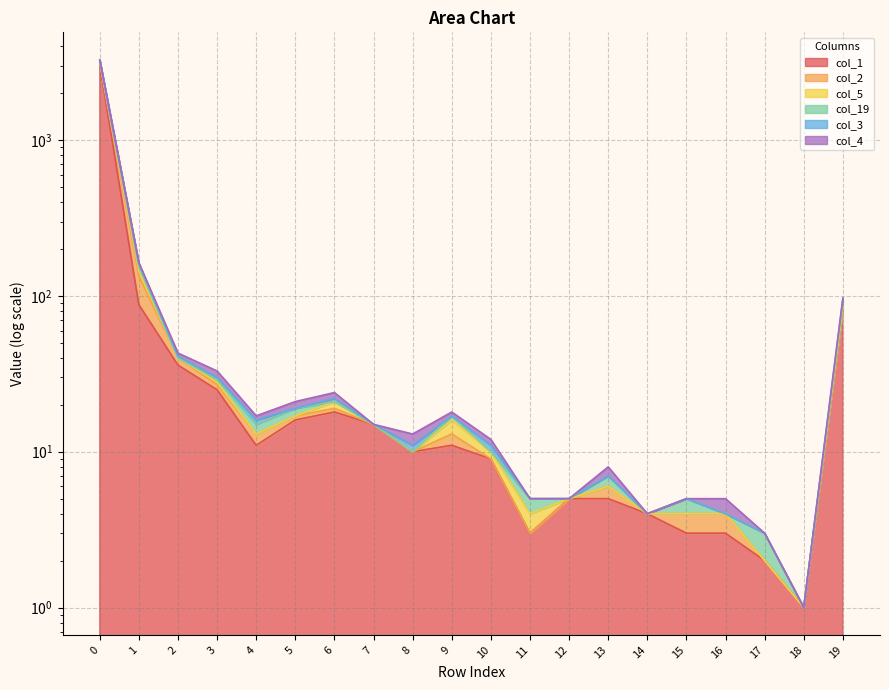

Which series has the largest total across all categories?

col_4